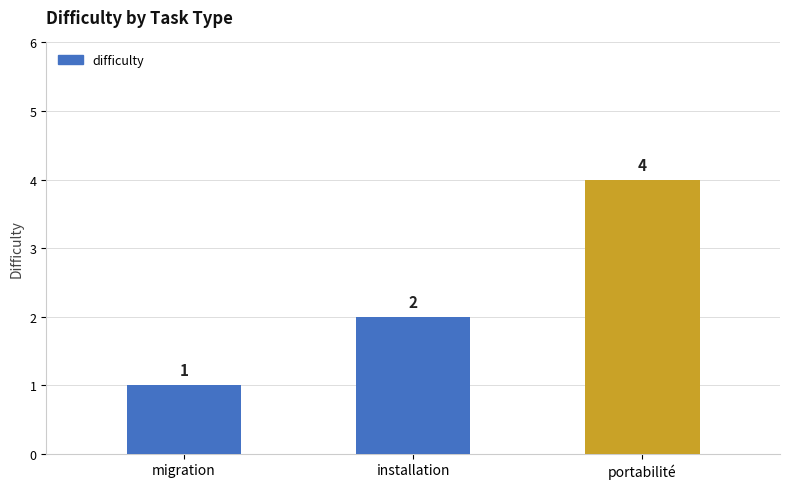

What position from the right is migration?

3